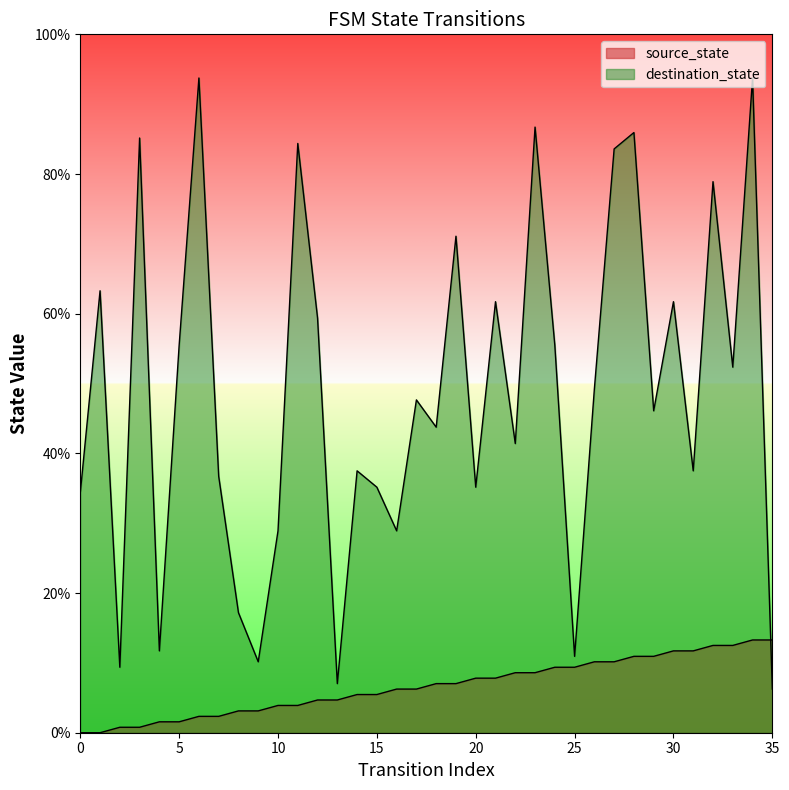

What are all the series names shown in the legend?

source_state, destination_state